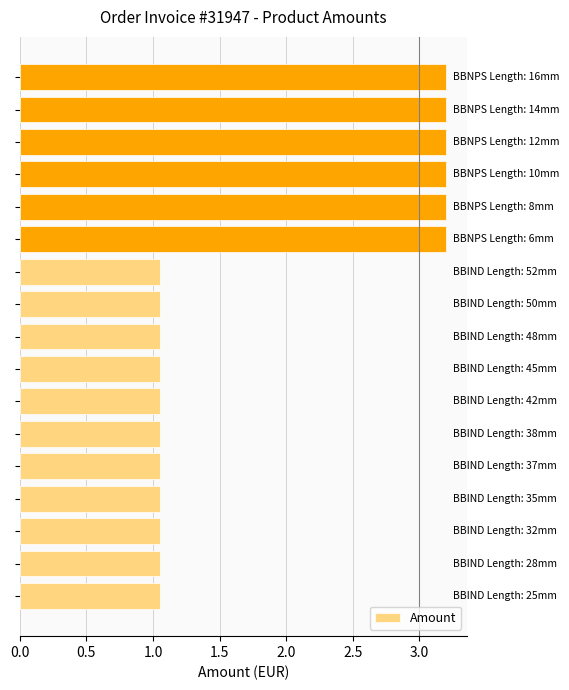

What is the sum of all values?

30.8